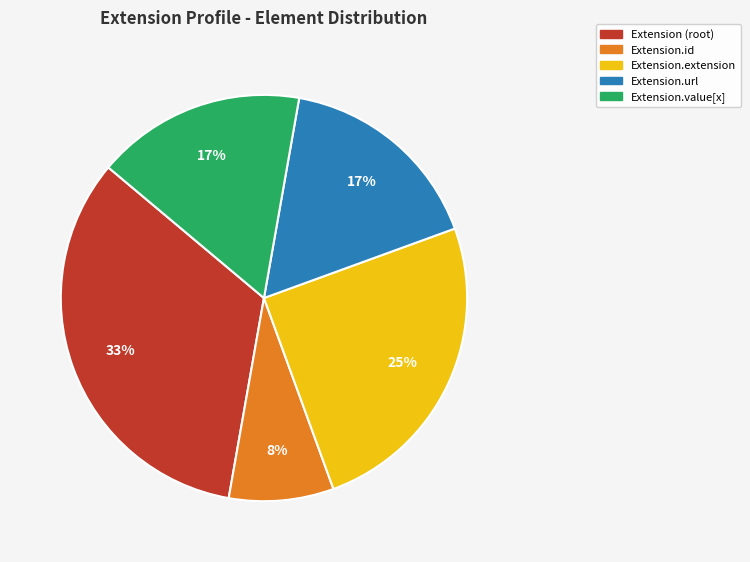

To the nearest percent, what is the difference between the Extension.value[x] and Extension.extension slice percentages?

8%